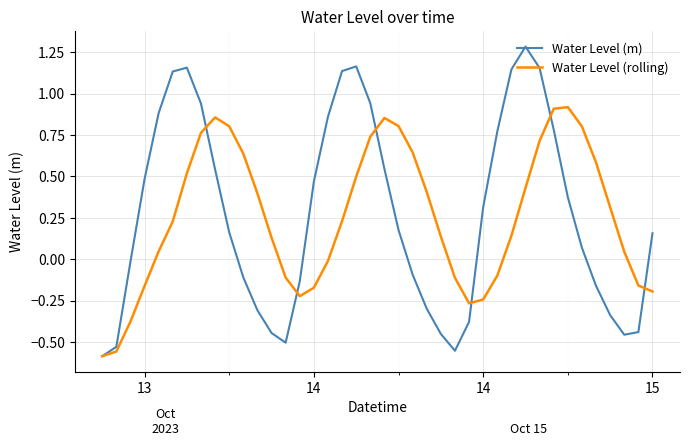

How many interior local valleys does the Water Level (m) series have?

3